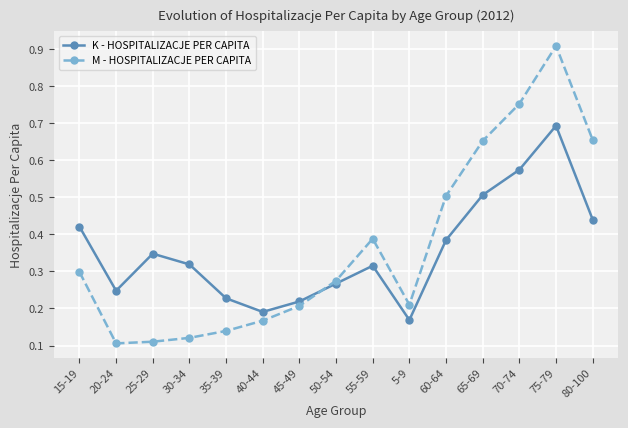

What is the label of the 11th point from the right?

35-39